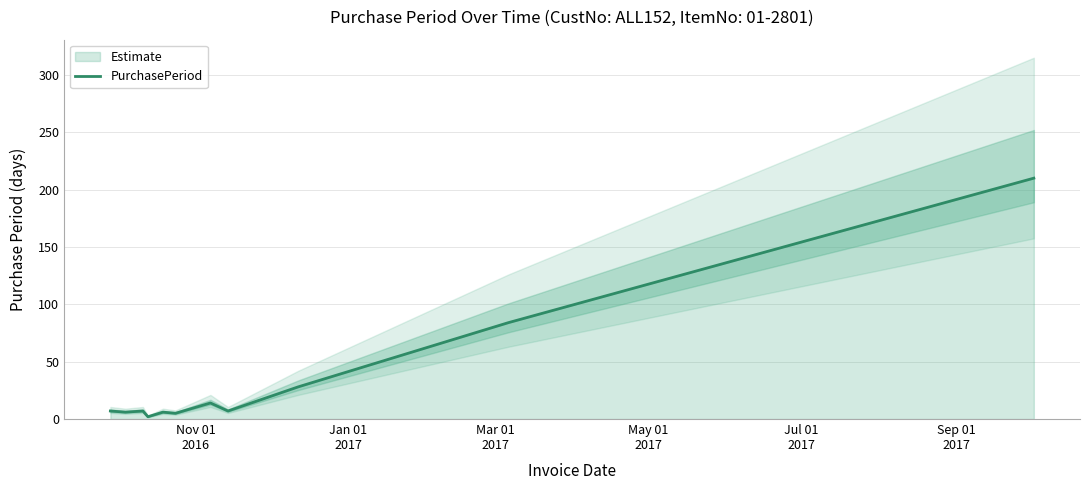

How many points are lower than both their immediate neighbors (excluding endpoints)?

4